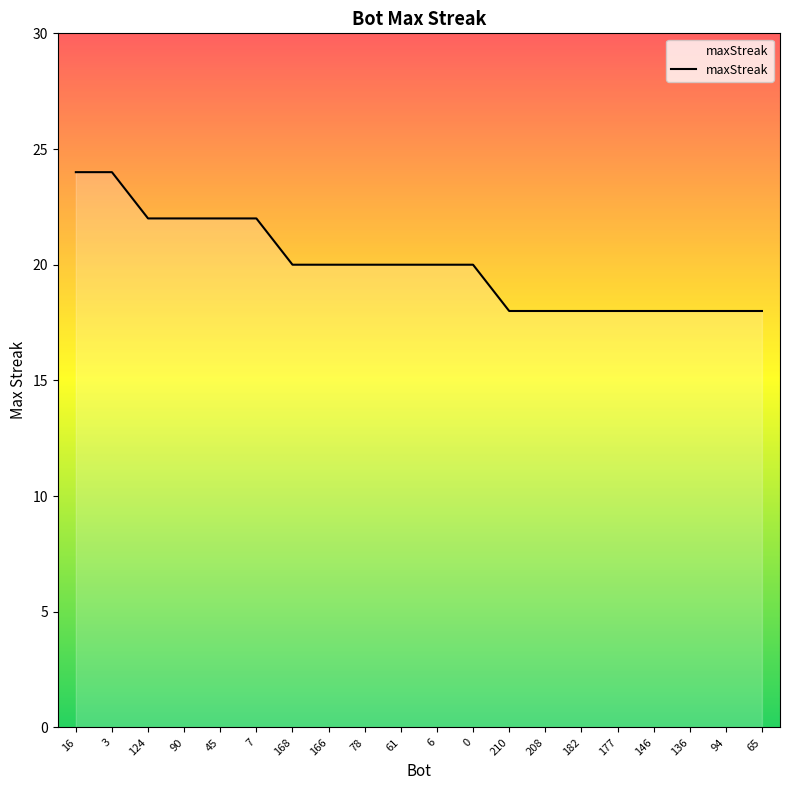

Reading left to right, list all the values displayed in this chart.

16=24	3=24	124=22	90=22	45=22	7=22	168=20	166=20	78=20	61=20	6=20	0=20	210=18	208=18	182=18	177=18	146=18	136=18	94=18	65=18